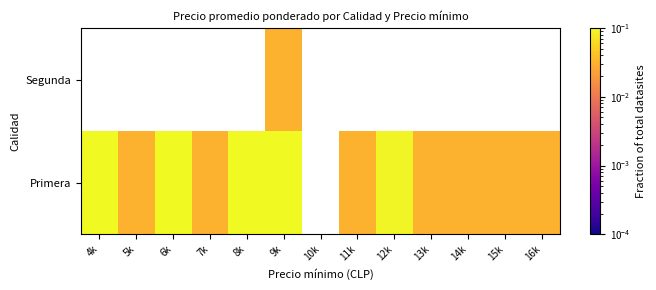

How many values in Segunda are above zero?

1